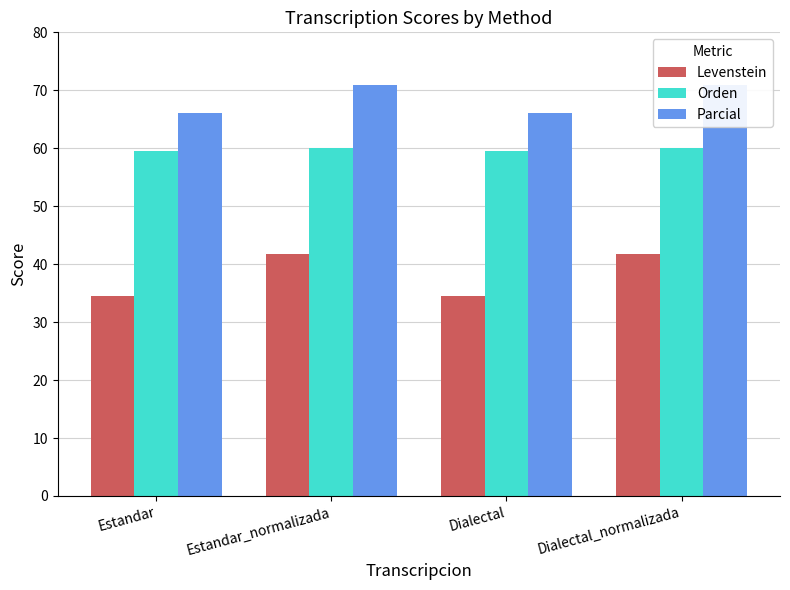

At which category is the sum across all series the highest?

Estandar_normalizada